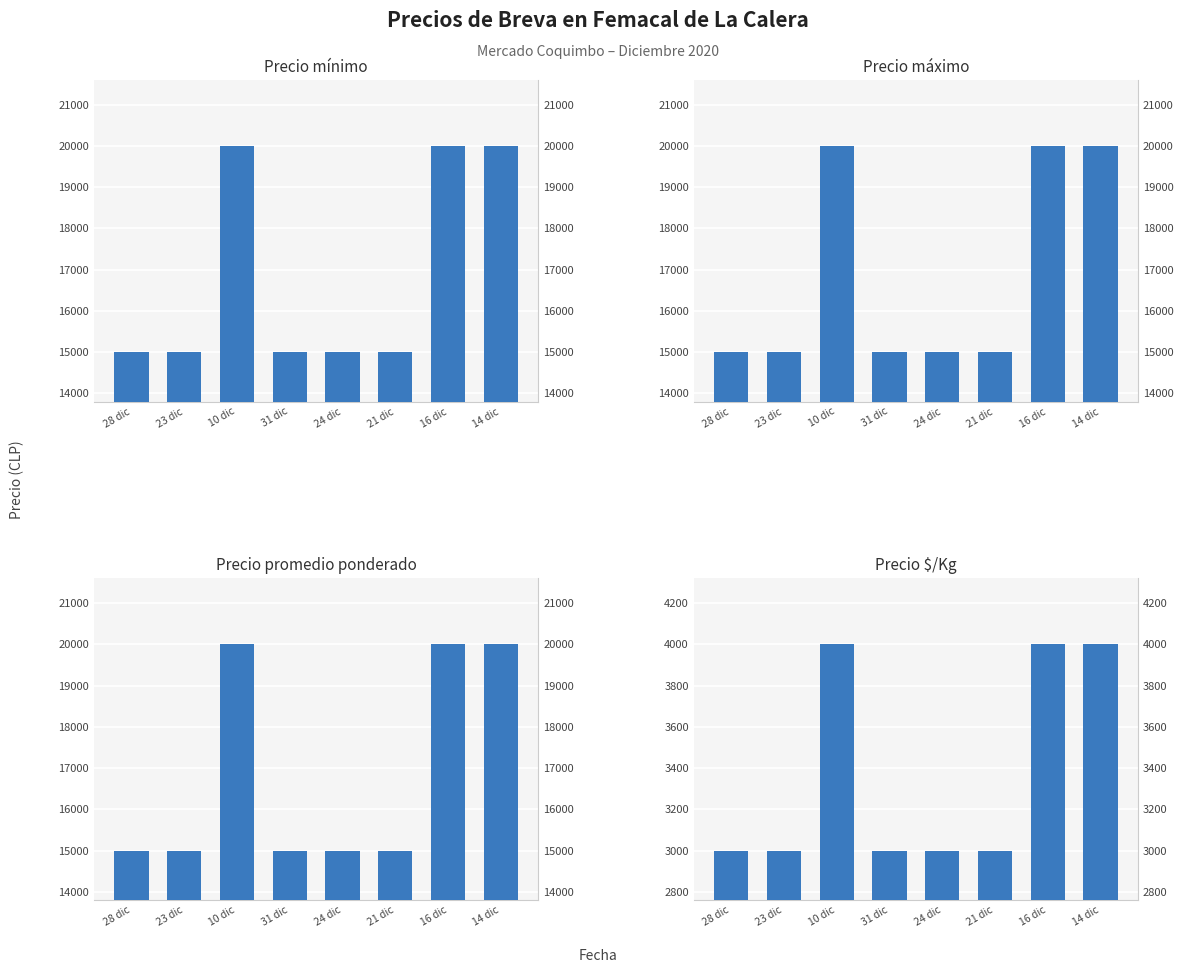

What is the difference between the second highest and minimum values in the Precio máximo series?

5000